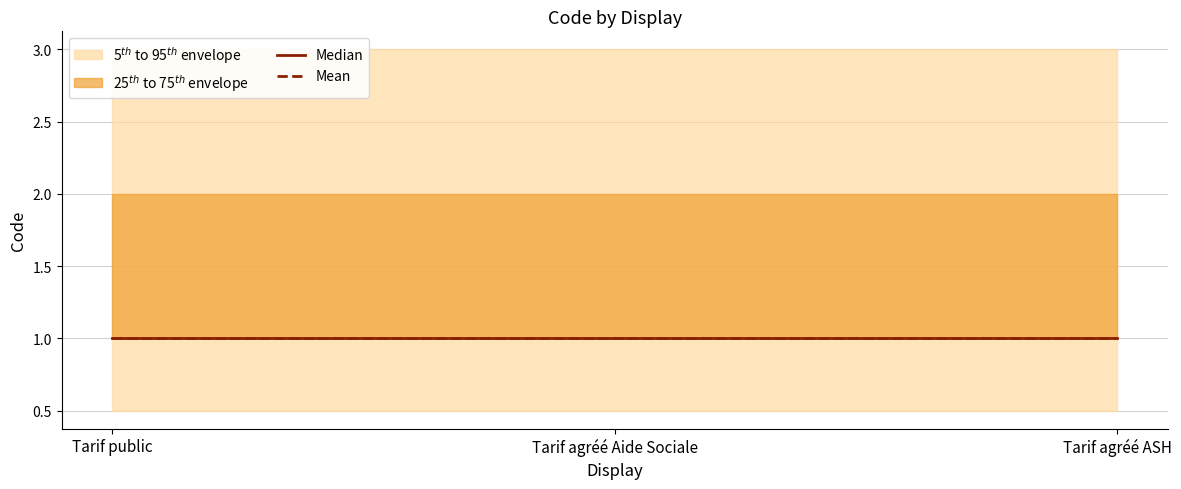

At which category does the chart reach its minimum across all series?

Tarif public